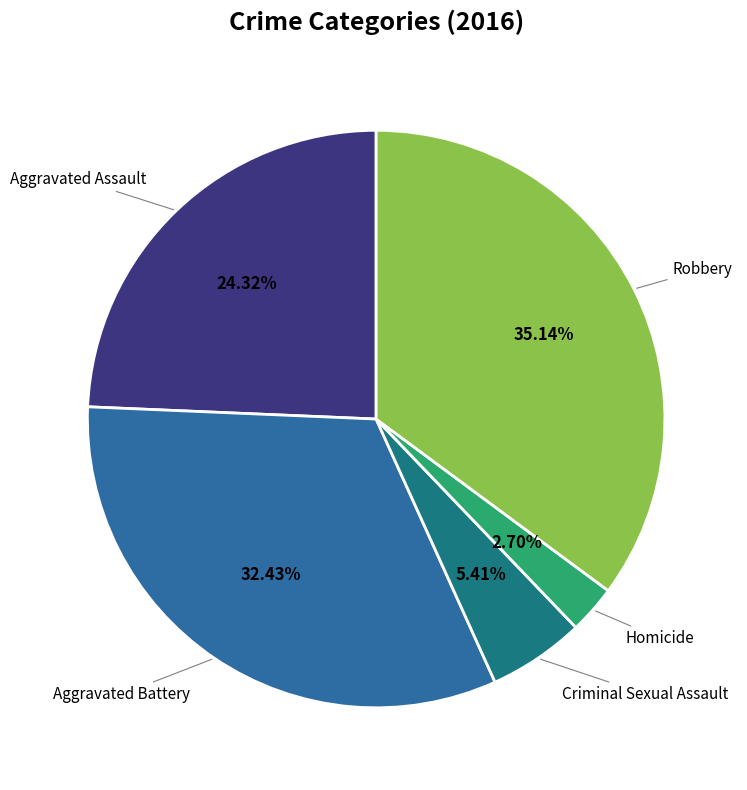

True or false: Criminal Sexual Assault accounts for 1% of the total.

False